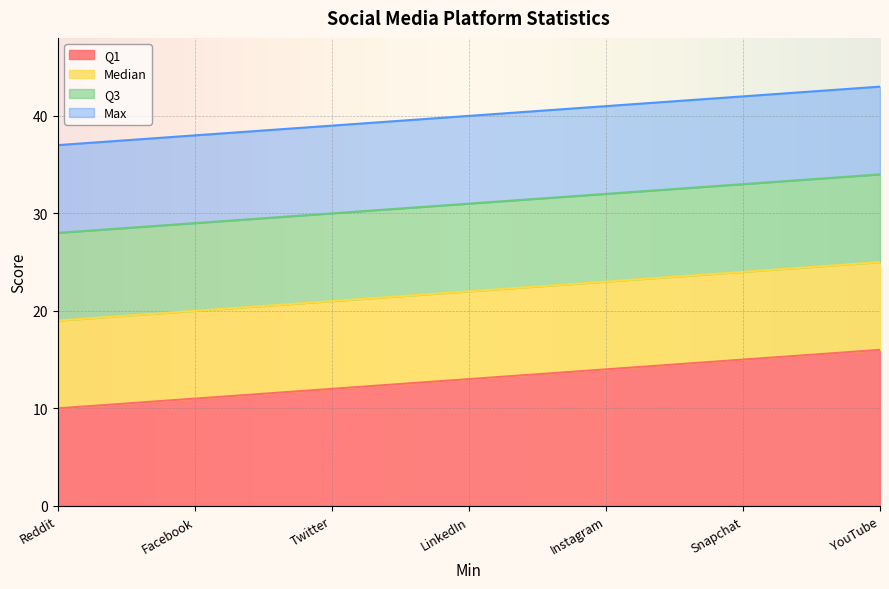

At Facebook, list the series in order from largest to smallest.

Max, Q3, Median, Q1